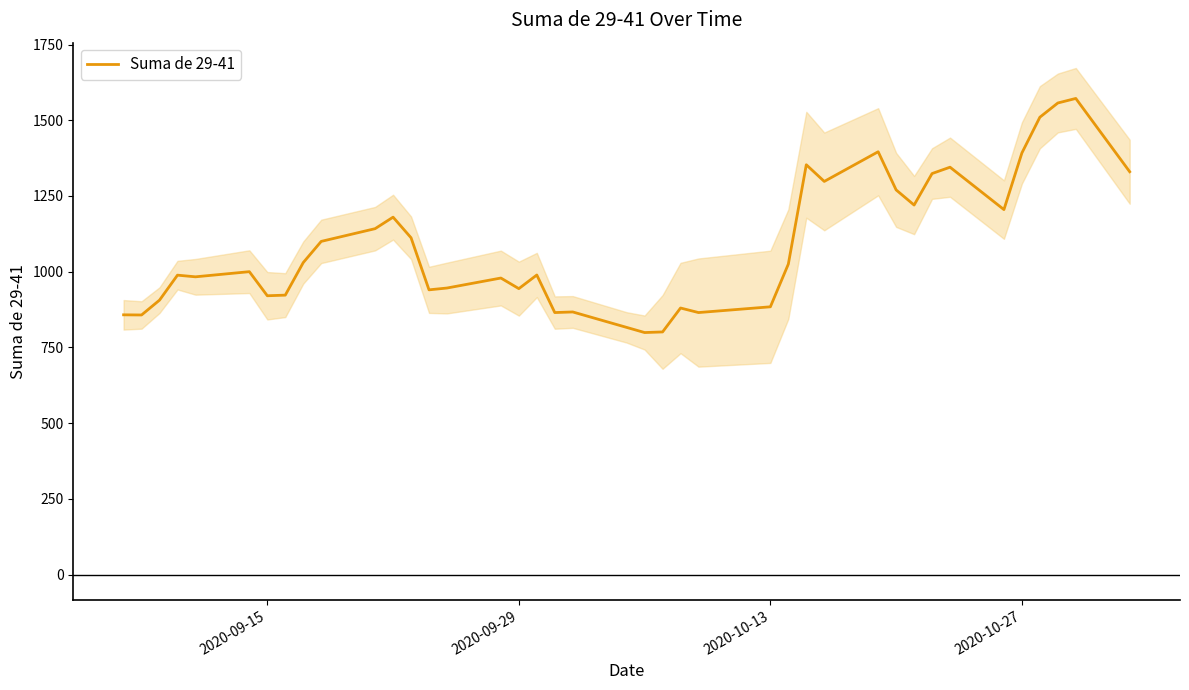

What is the minimum value for Suma de 29-41?

799.0